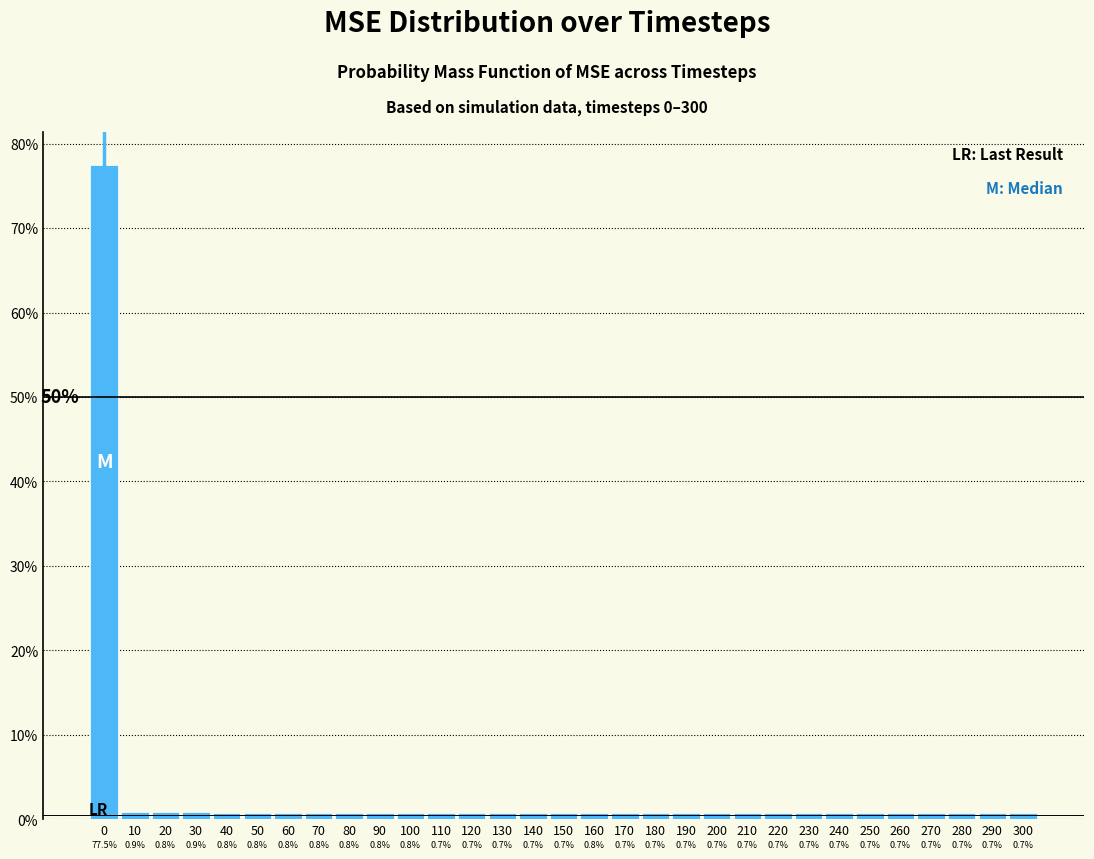

Reading left to right, transcribe all the data shown in this chart.

77.5	0.9	0.8	0.9	0.8	0.8	0.8	0.8	0.8	0.8	0.8	0.7	0.7	0.7	0.7	0.7	0.8	0.7	0.7	0.7	0.7	0.7	0.7	0.7	0.7	0.7	0.7	0.7	0.7	0.7	0.7